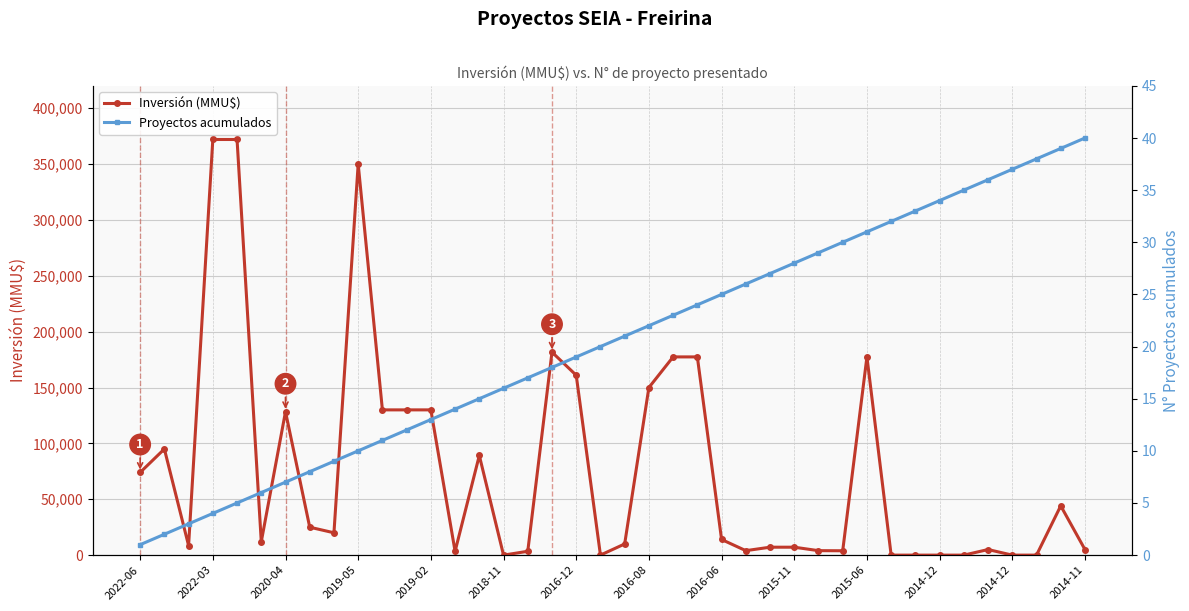

Is the value of Proyectos acumulados at 23 greater than the value of Inversión (MMU$) at 18?

No